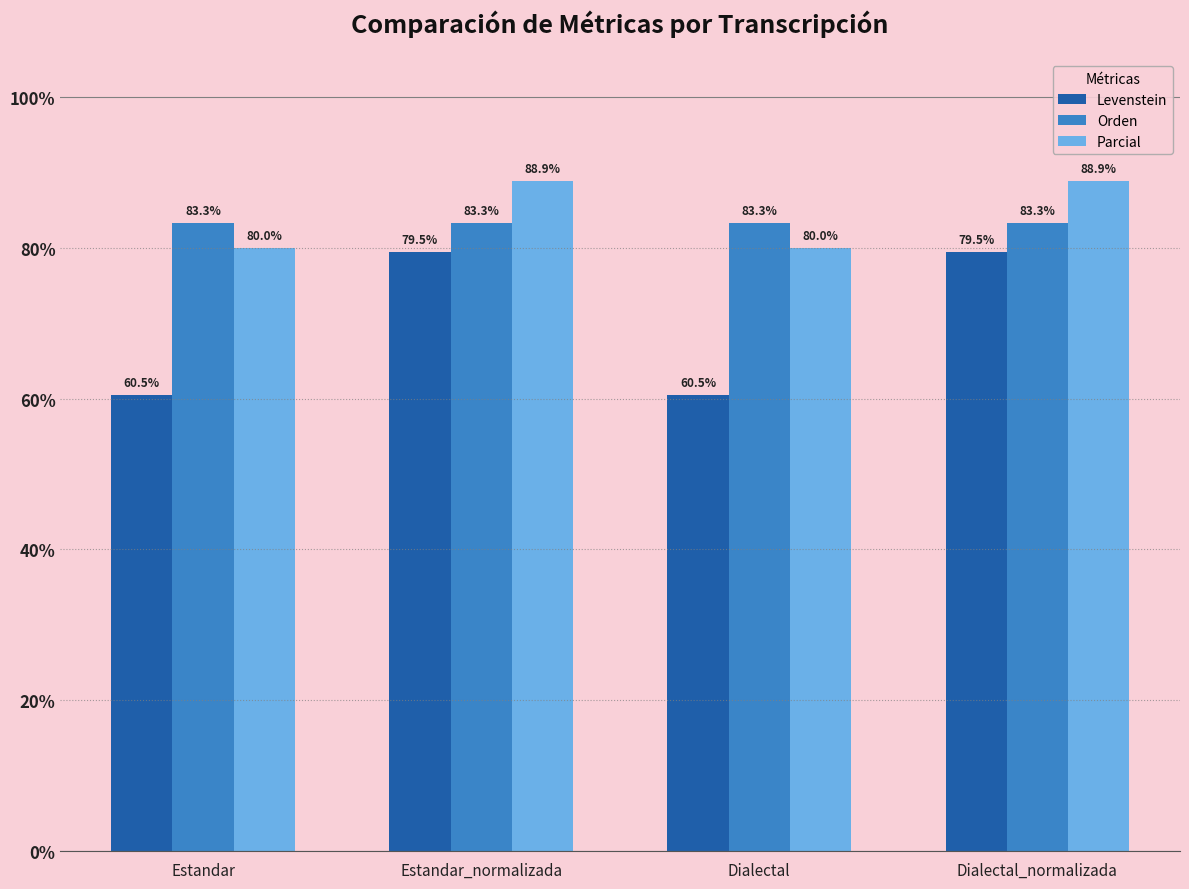

Reading right to left, what are all the values shown in this chart?

Levenstein: 79.5	60.5	79.5	60.5
Orden: 83.3	83.3	83.3	83.3
Parcial: 88.9	80.0	88.9	80.0